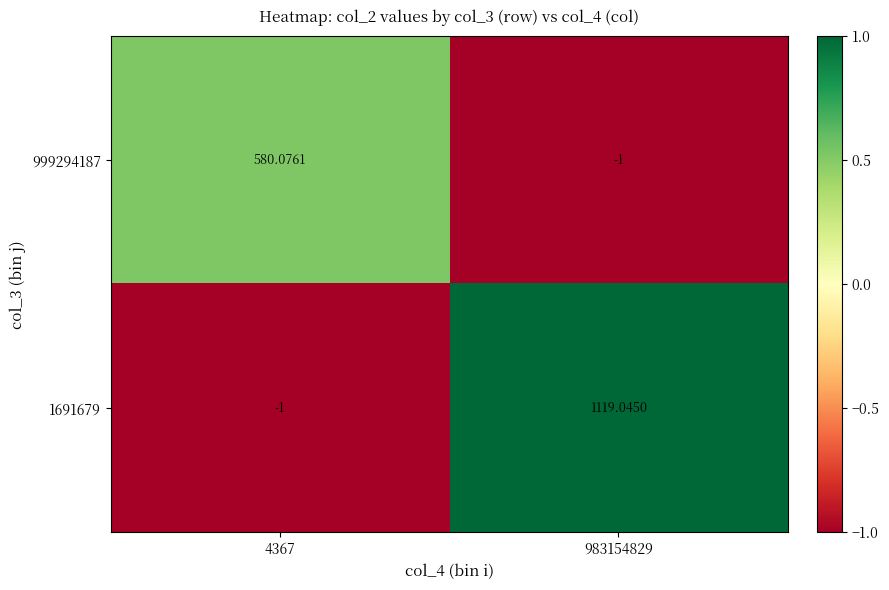

Which series has the largest total across all categories?

1691679